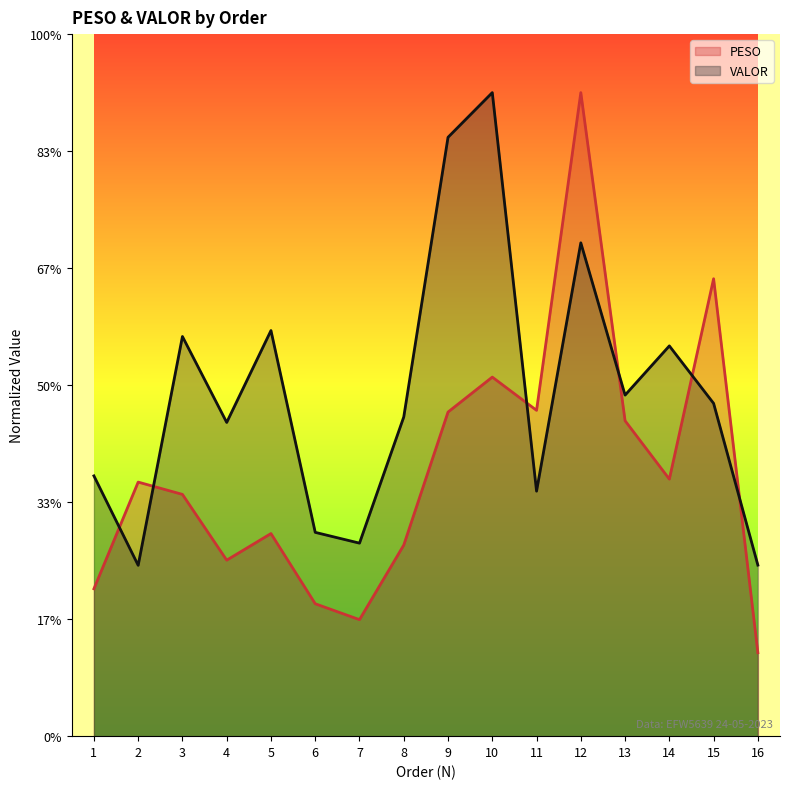

Reading right to left, what are all the values shown in this chart?

PESO: 16=713.1	15=3909.2	14=2196.8	13=2695.8	12=5500.0	11=2784.6	10=3068.6	9=2769.9	8=1633.1	7=995.8	6=1131.6	5=1731.5	4=1504.2	3=2066.2	2=2171.3	1=1259.4
VALOR: 16=1461.8	15=2844.2	14=3335.4	13=2914.8	12=4216.2	11=2093.8	10=5500.0	9=5118.1	8=2727.9	7=1649.6	6=1741.8	5=3466.4	4=2681.2	3=3415.5	2=1460.2	1=2224.5